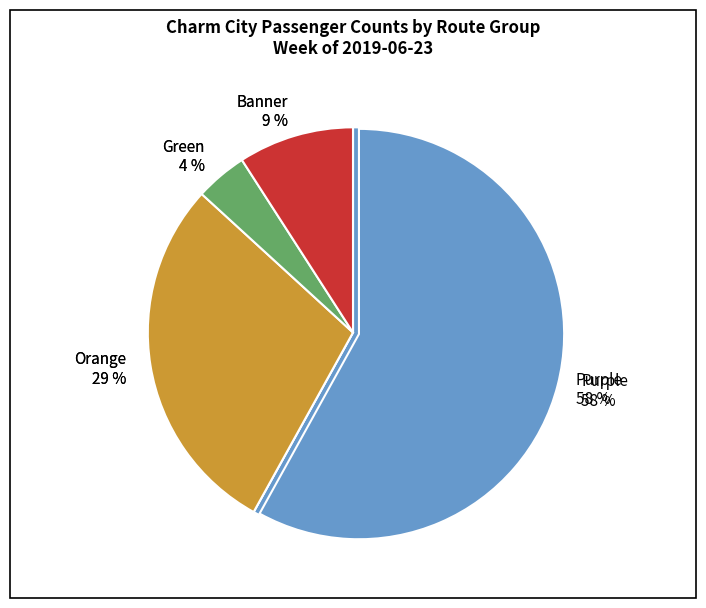

Which category accounts for the majority?

Purple